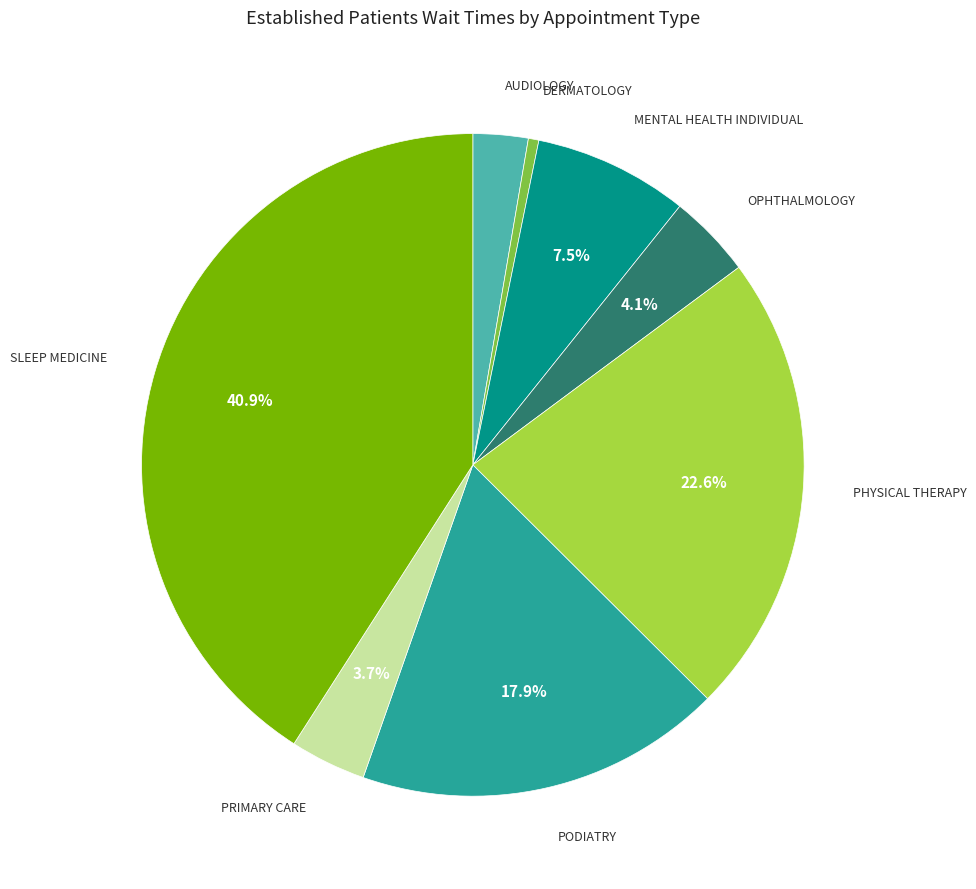

What is the total percentage of OPHTHALMOLOGY and MENTAL HEALTH INDIVIDUAL?

11.6%